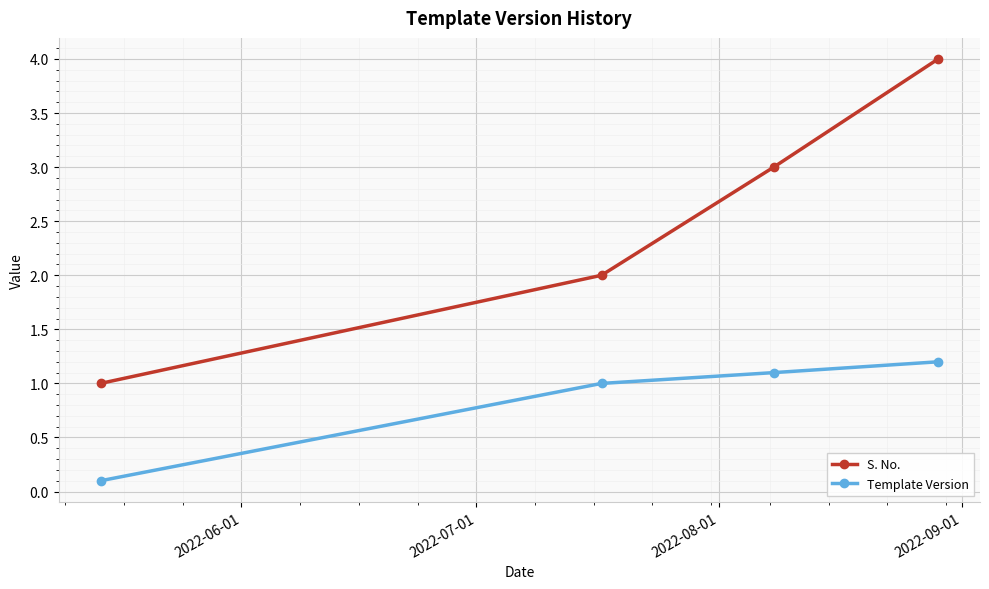

True or false: Template Version and S. No. cross at least once.

False